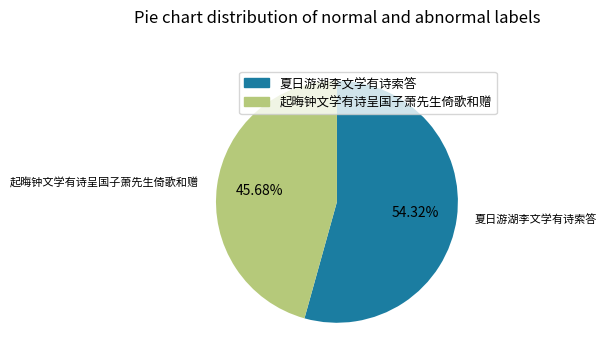

How many slices are in this pie chart?

2